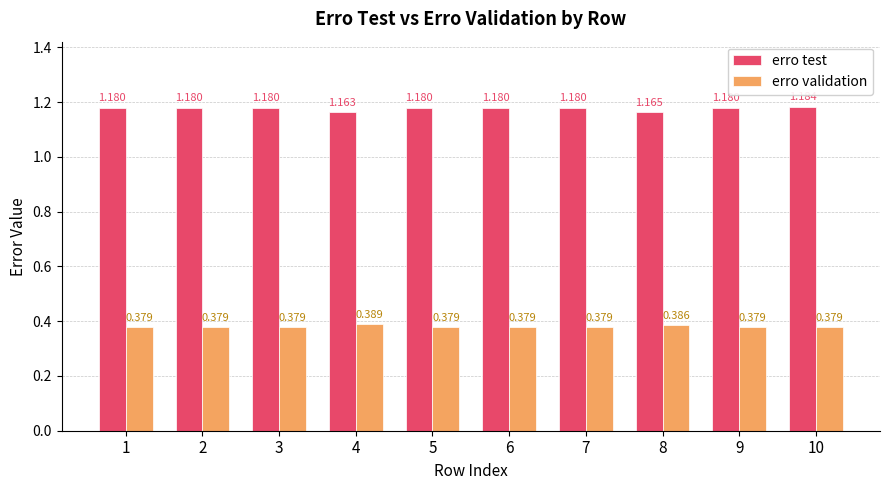

What is the sum of all erro validation values?

3.8